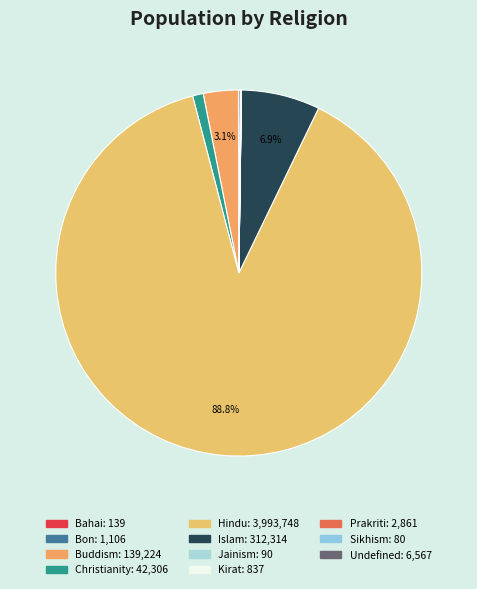

What is the smallest slice in the pie chart?

Sikhism